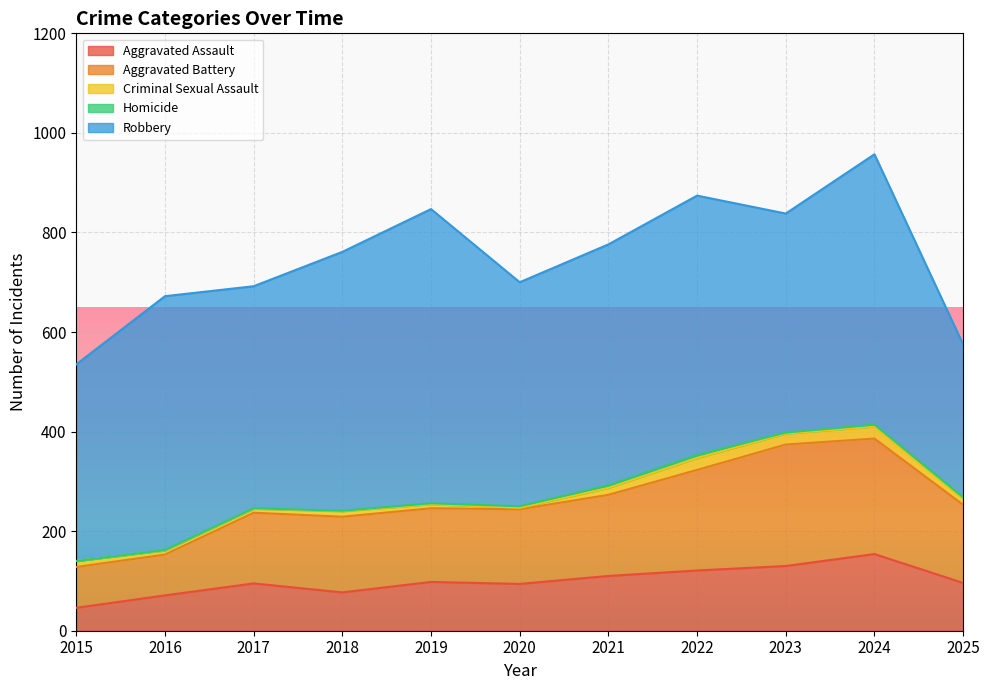

What is the difference between the highest and lowest values at 2021?

479